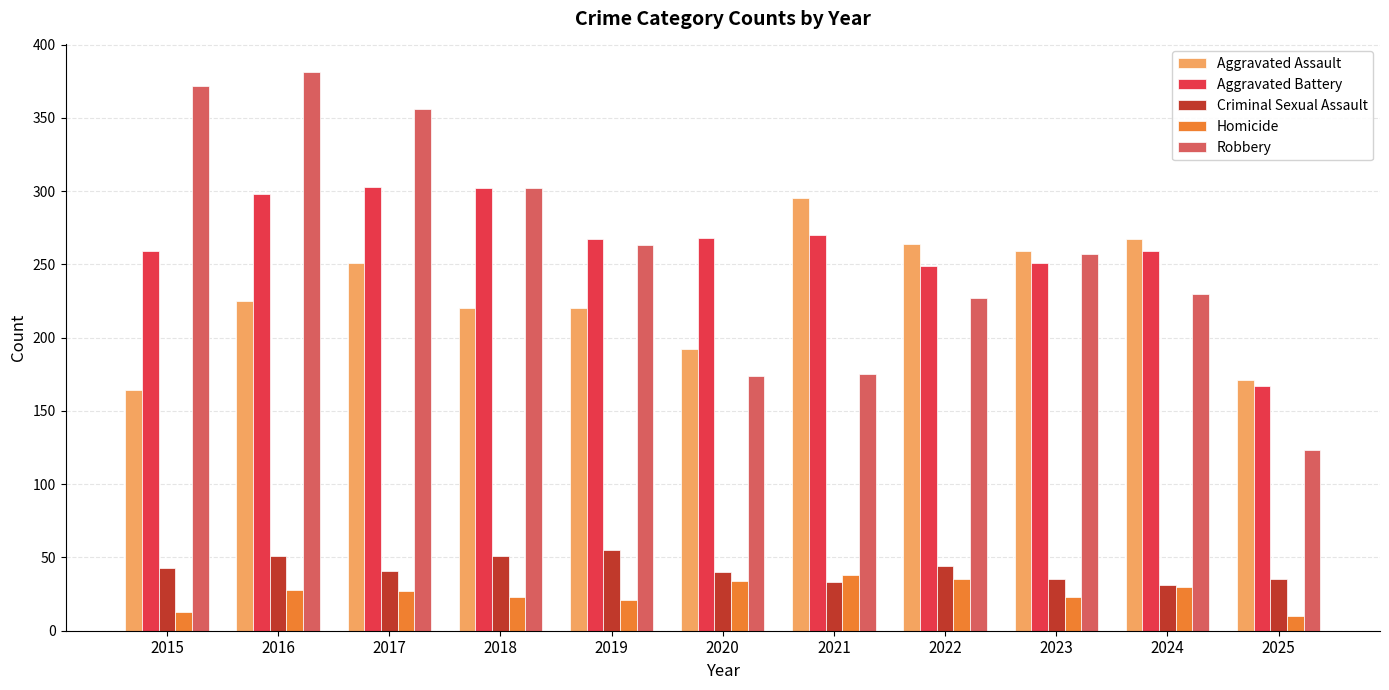

What is the difference between the Homicide values at 2015 and 2016?

15